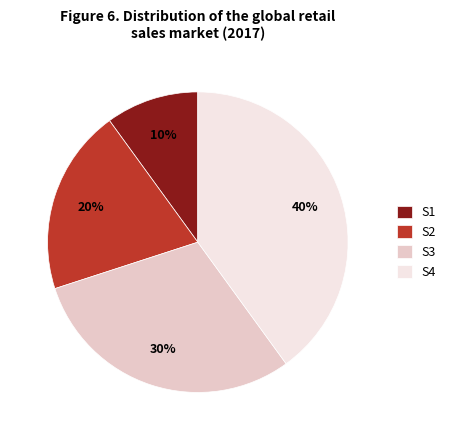

What percentage is the S2 slice, to the nearest percent?

20%